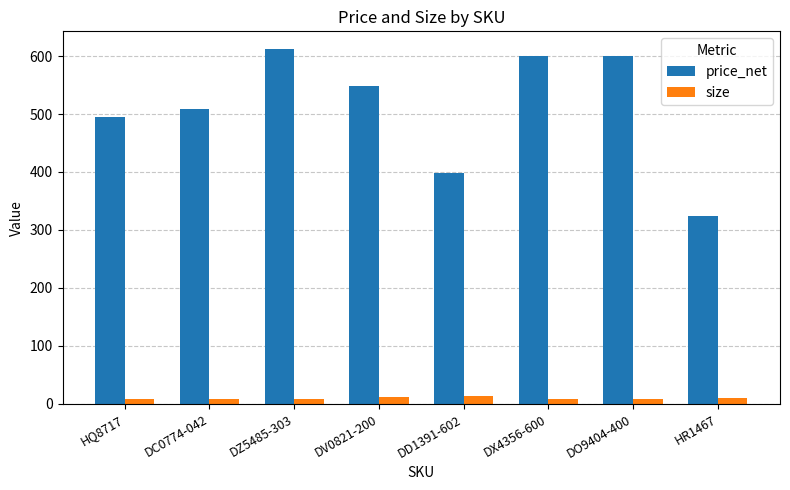

The price_net series shows 324.4 at HR1467. True or false?

True